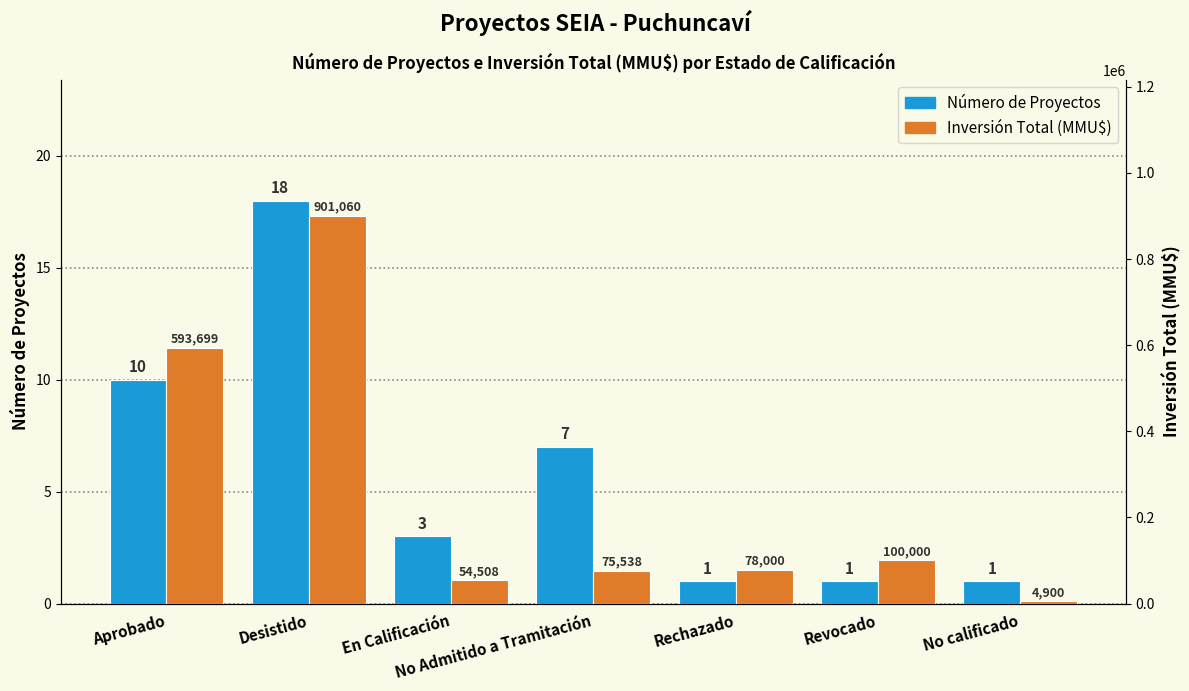

What is the highest value of the Inversión Total (MMU$) series?

901060